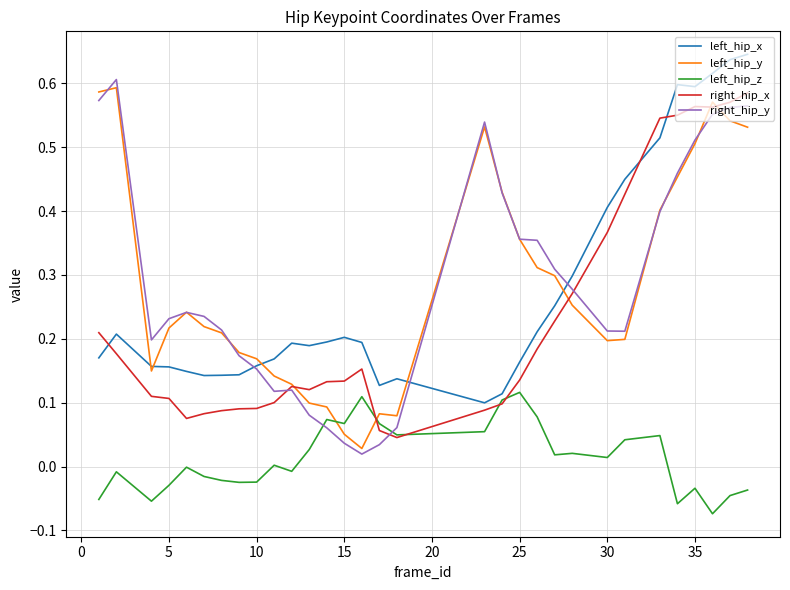

True or false: left_hip_y and left_hip_z intersect in this chart.

True